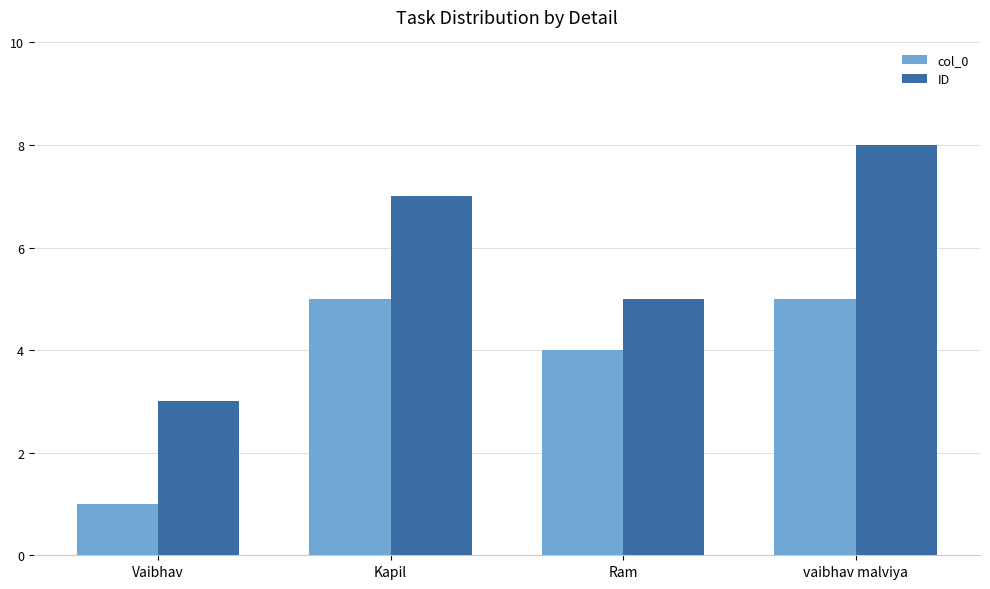

What is the label of the 2nd bar from the right?

Ram